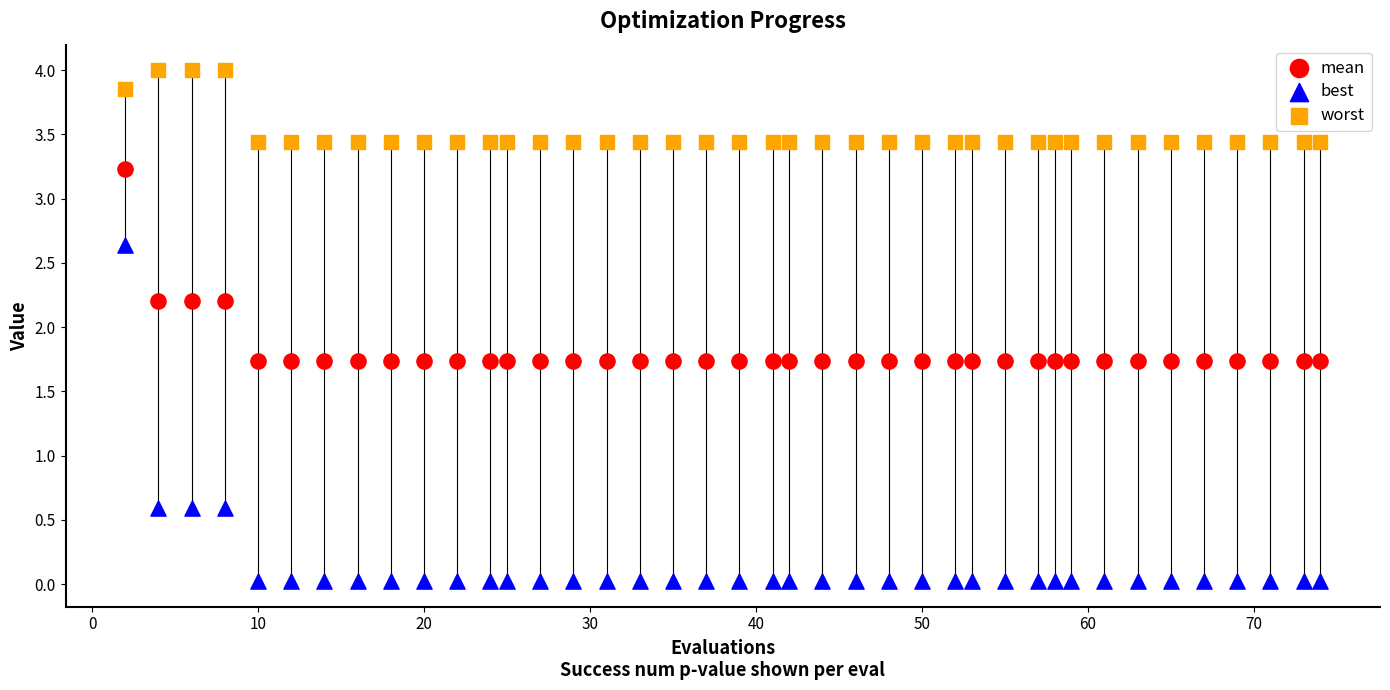

Across all data points, what is the range of X values (max minus min)?

72.0